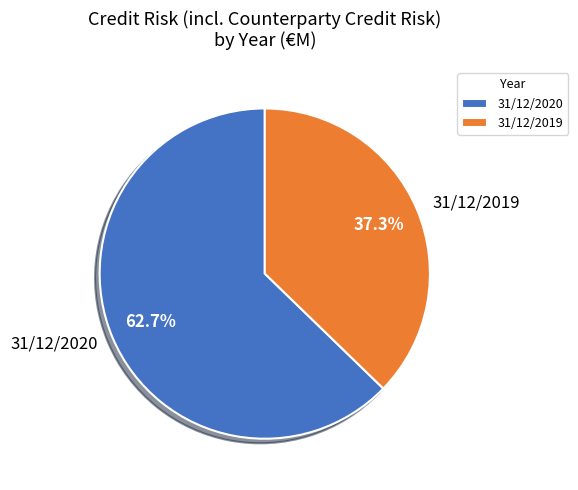

To the nearest percent, what percentage of the pie is 31/12/2019?

37%